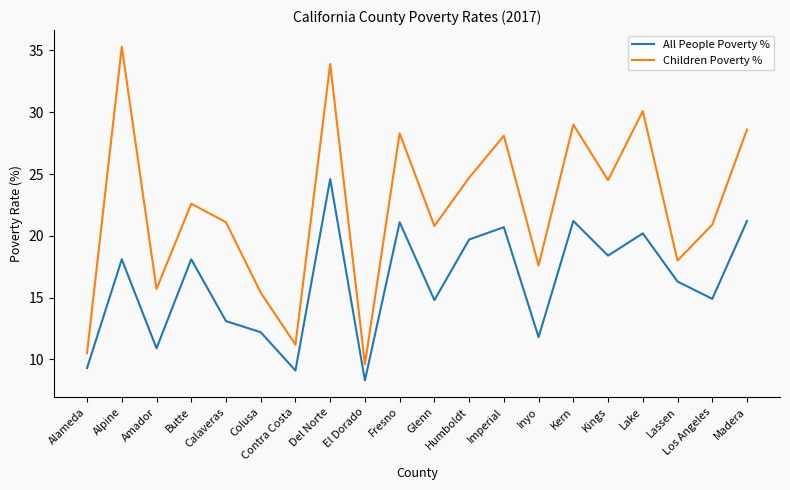

What is the sum of the All People Poverty % values at Butte and Inyo?

29.9